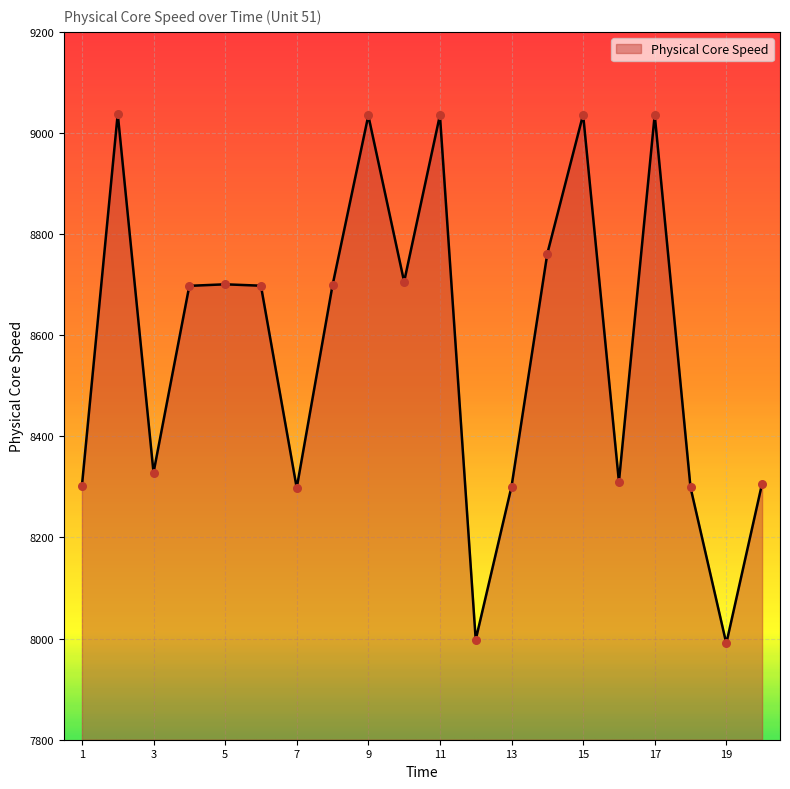

What is the difference between the maximum and minimum values?

1047.4